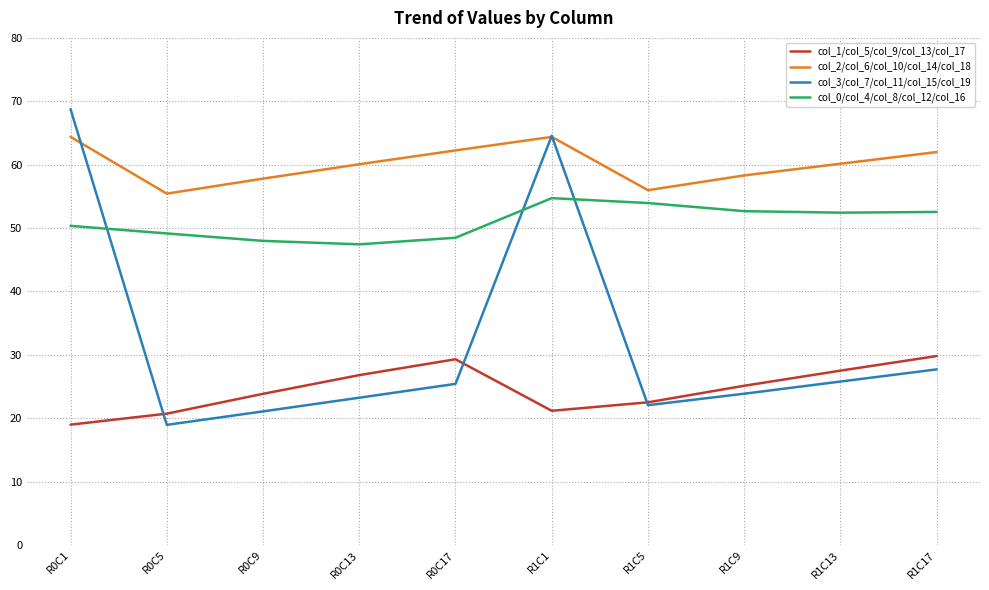

What position from the right is R0C5?

9